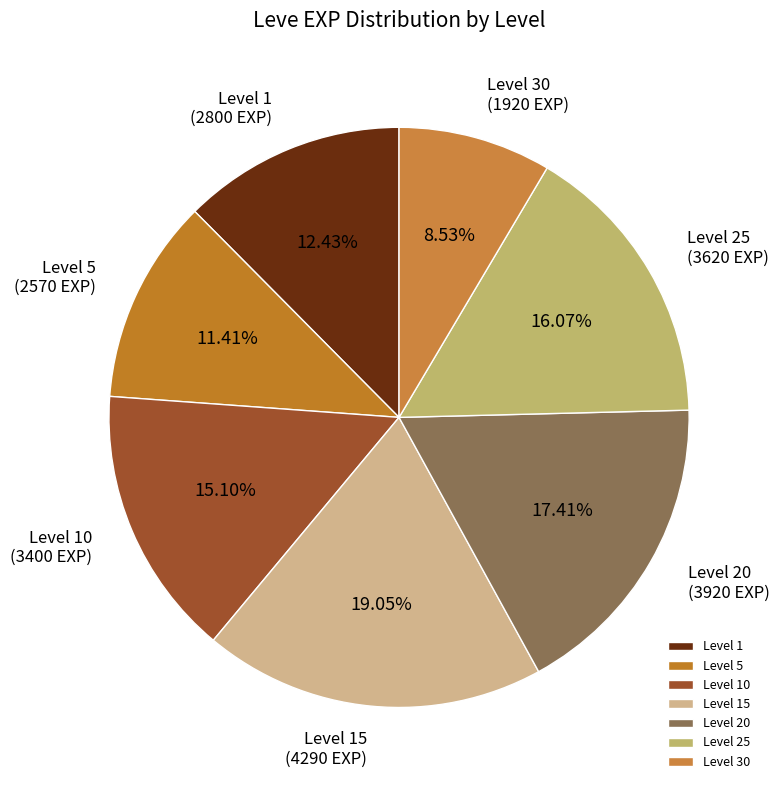

Does any single category account for the majority?

No